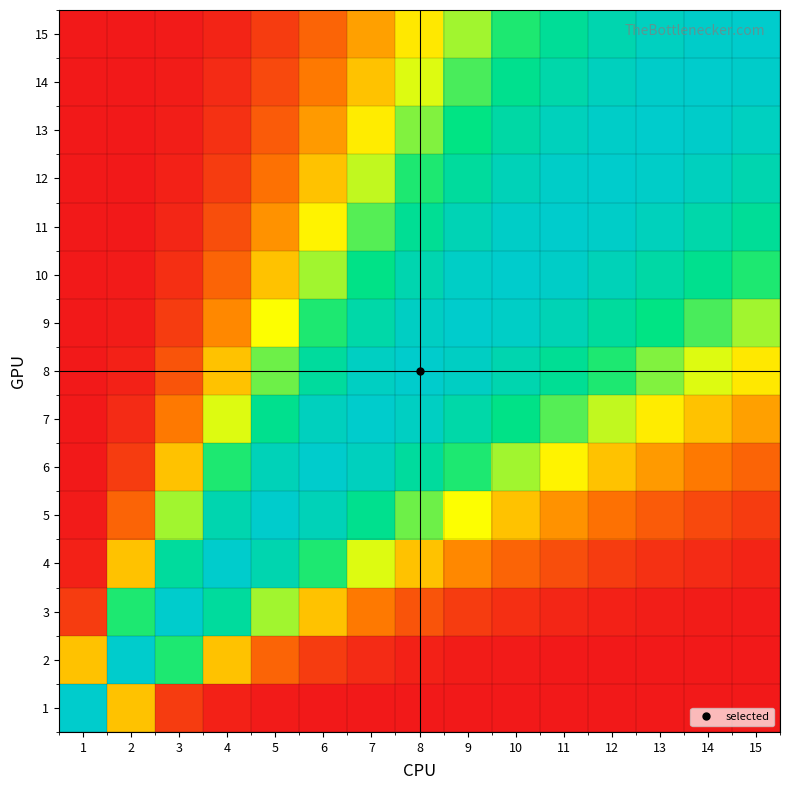

At which category does the chart reach its peak across all series?

1